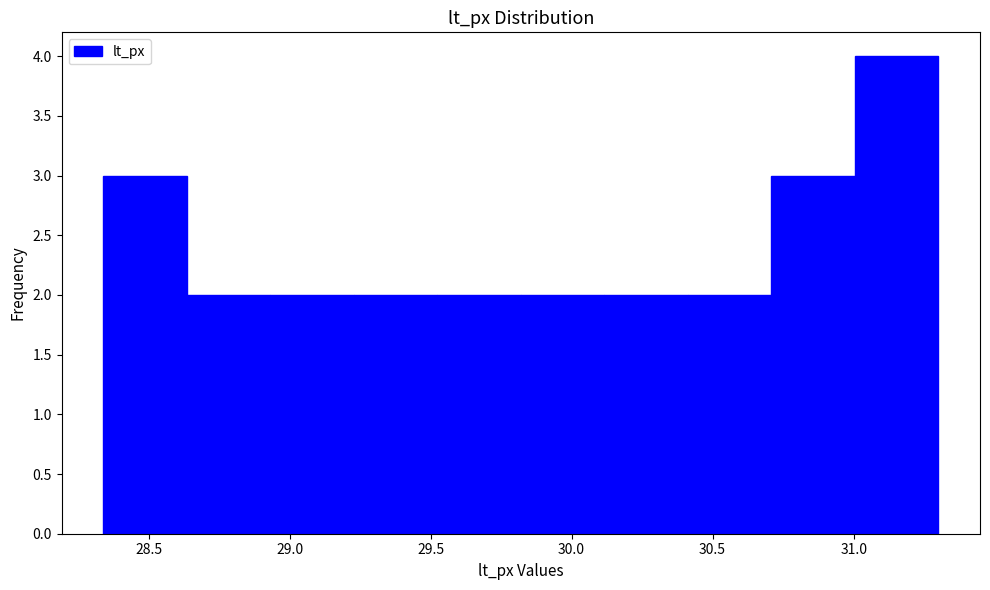

Reading left to right, list every bar in this chart as the range it spans on the x-axis followed by its height. Neither the bar edges nor the heights are printed on the chart, so give them approximately, as read against the axes.

28.35 to 28.65: 3
28.65 to 28.95: 2
28.95 to 29.25: 2
29.25 to 29.50: 2
29.50 to 29.80: 2
29.80 to 30.10: 2
30.10 to 30.40: 2
30.40 to 30.70: 2
30.70 to 31.00: 3
31.00 to 31.30: 4